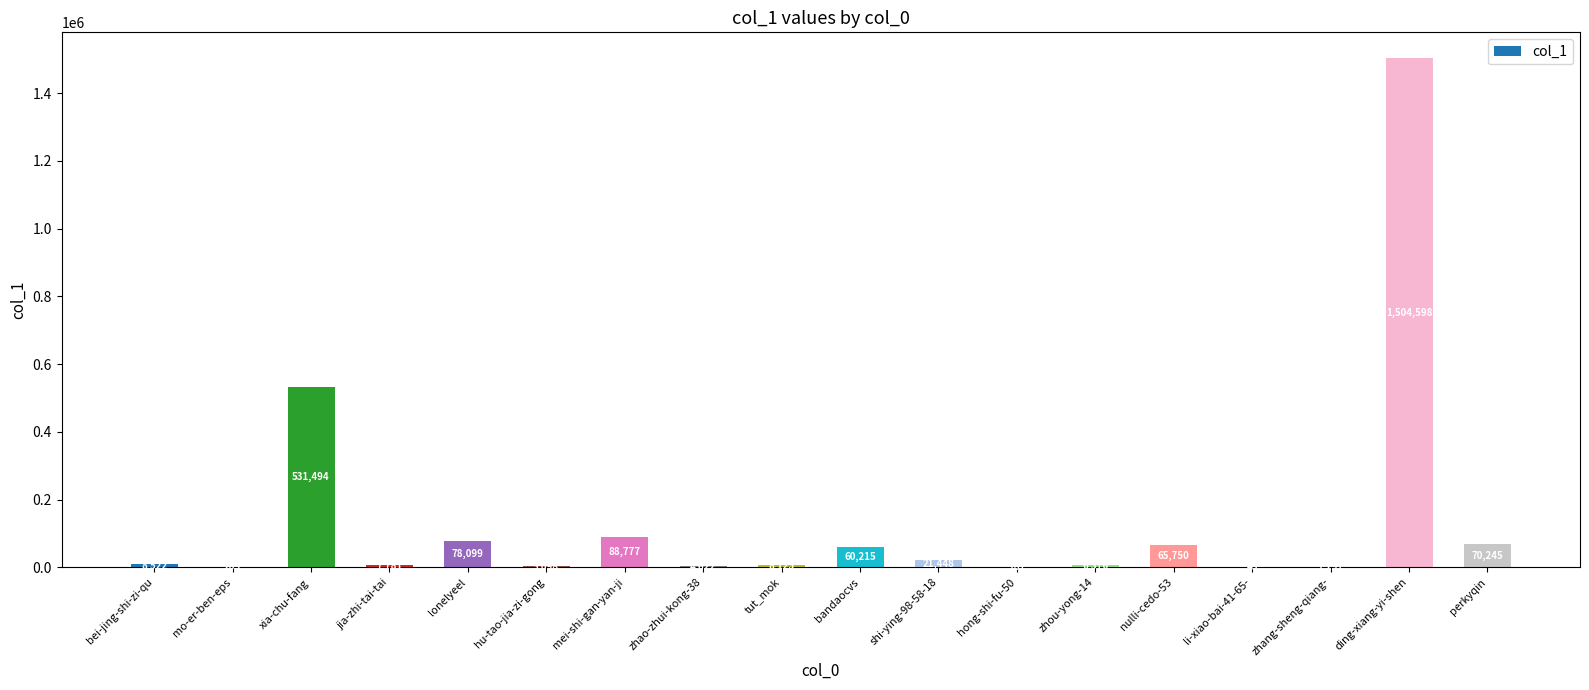

What is the sum of the values at bei-jing-shi-zi-qu and zhang-sheng-qiang-?

9819